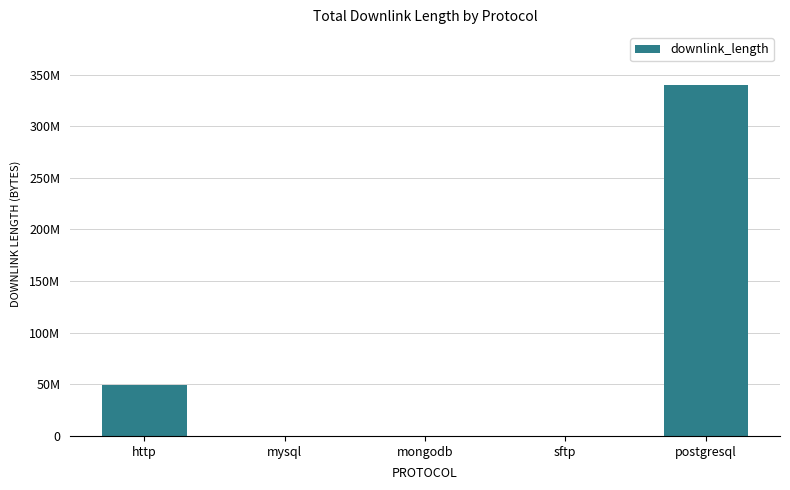

What is the smallest value displayed?

6022